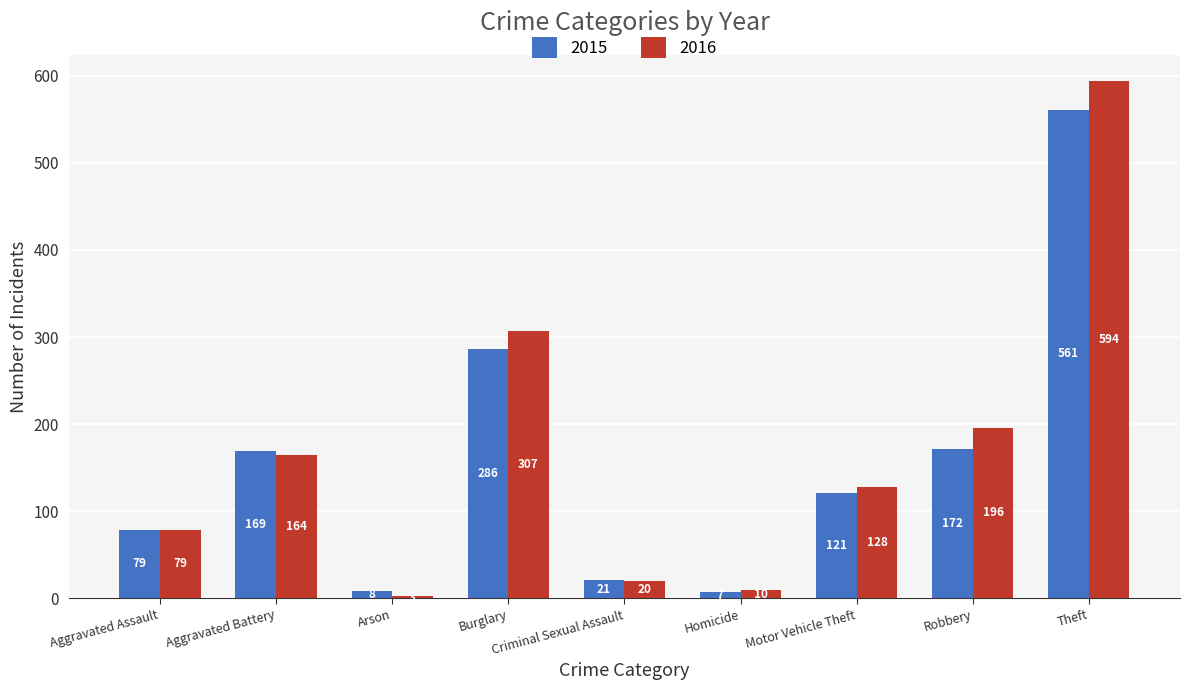

The value of 2015 at Aggravated Assault is 24. True or false?

False